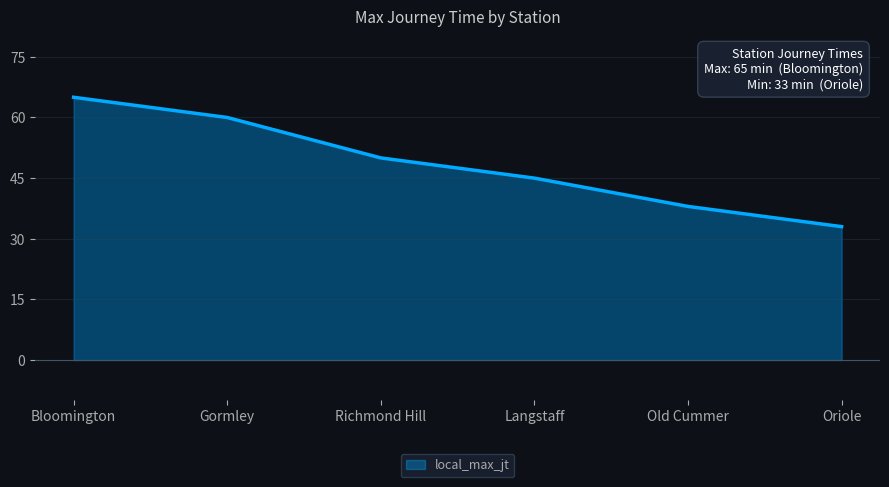

How many categories are shown in the chart?

6